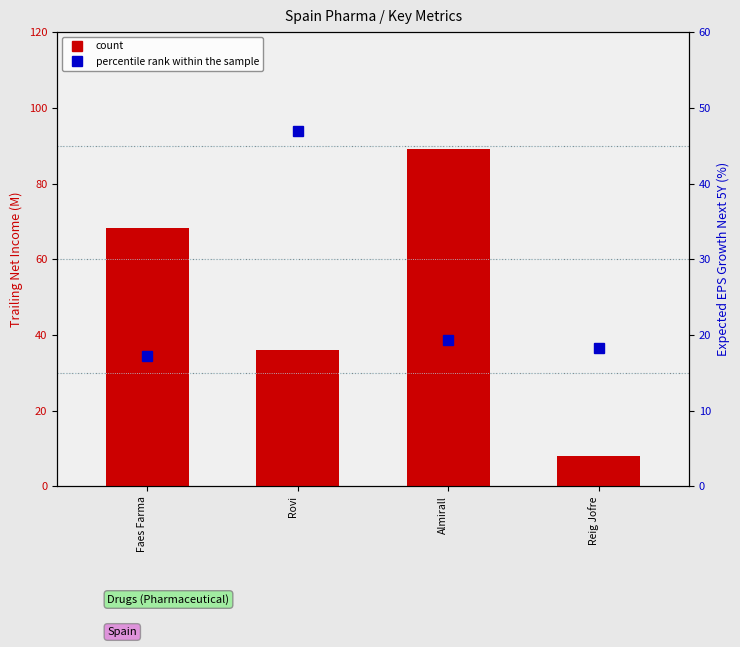

At Reig Jofre, list the series in order from largest to smallest.

percentile rank within the sample, count